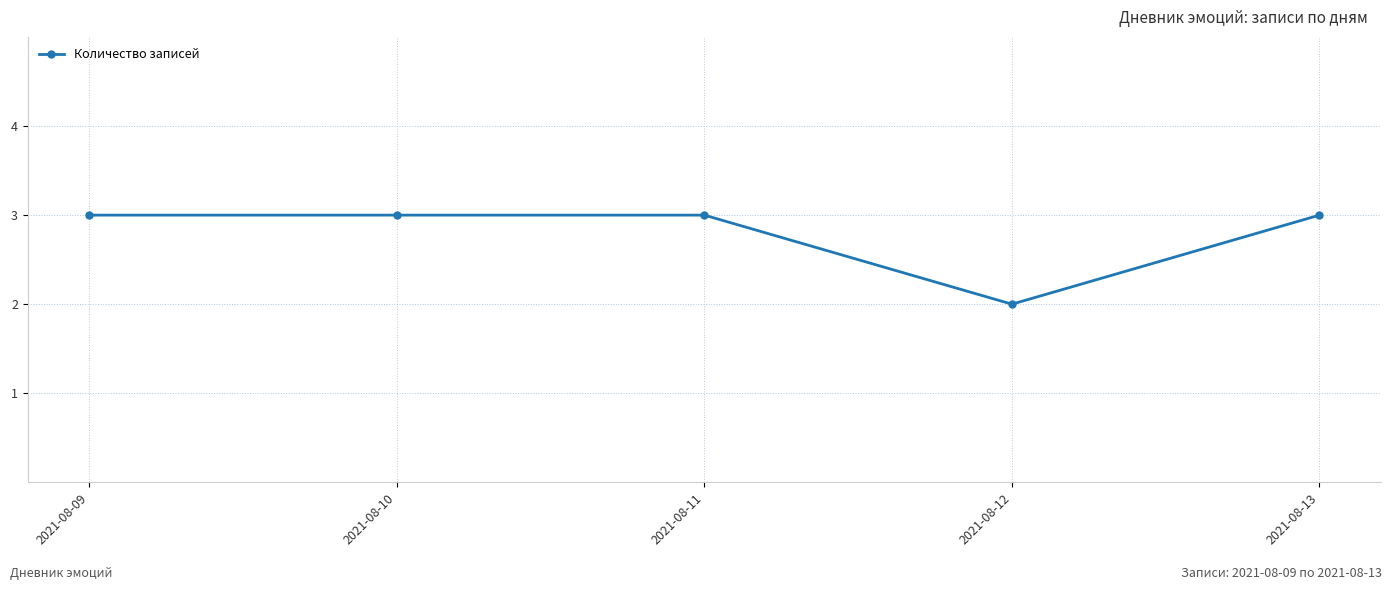

Reading left to right, what are all the values shown in this chart?

2021-08-09=3	2021-08-10=3	2021-08-11=3	2021-08-12=2	2021-08-13=3